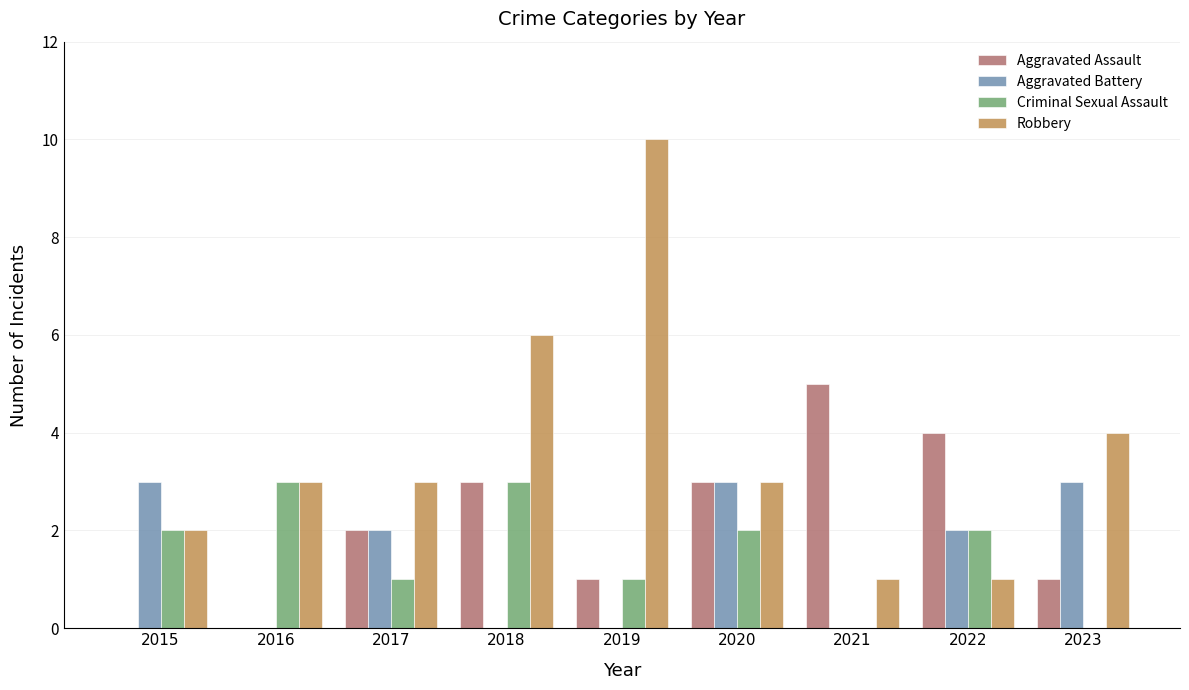

What is the sum of all Aggravated Battery values?

13